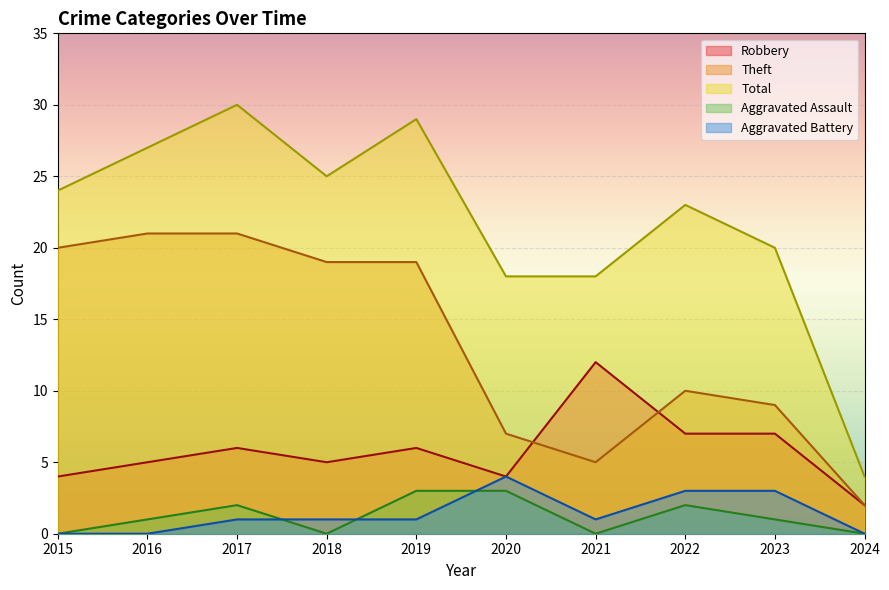

The Total series shows 25 at 2018. True or false?

True